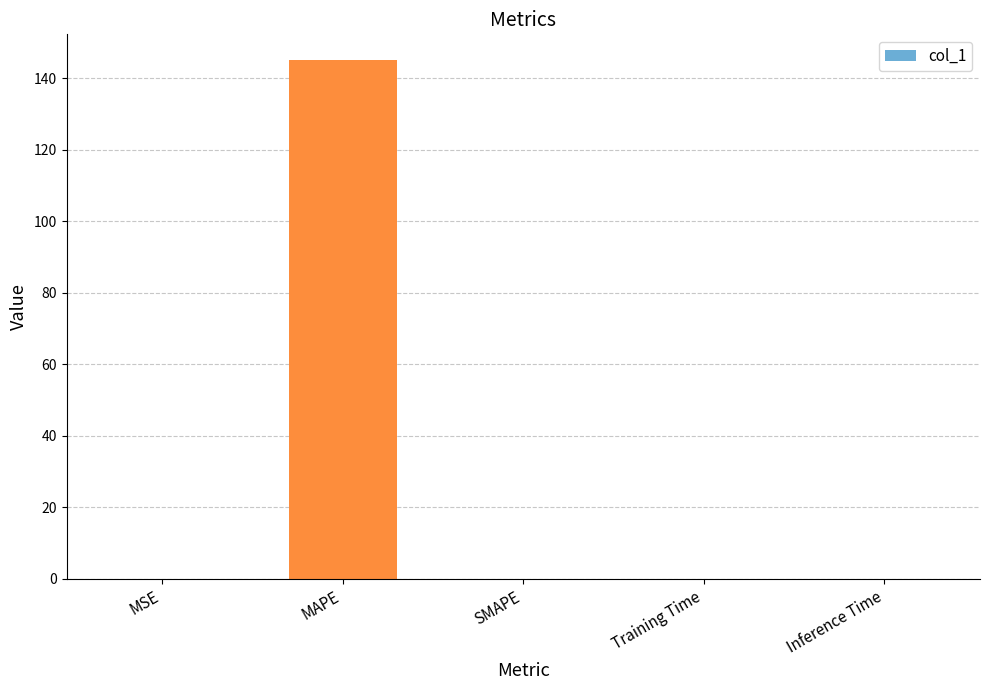

True or false: the data shows 0.0 at Training Time.

True